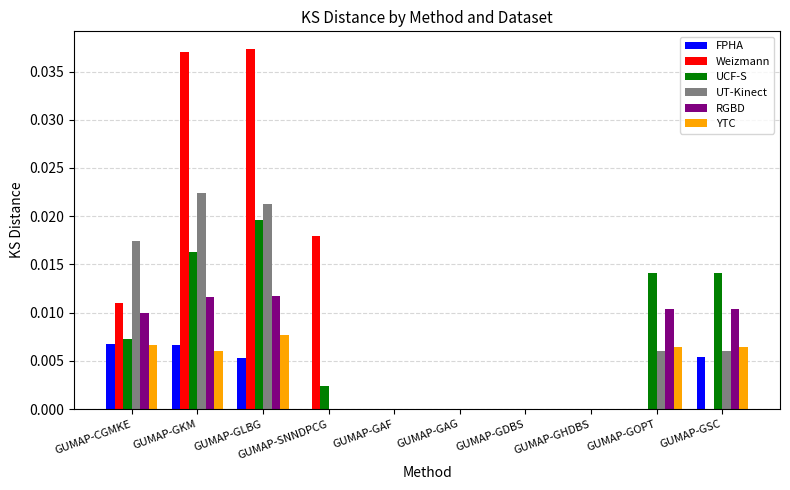

Is the value of UCF-S at GUMAP-GLBG greater than the value of RGBD at GUMAP-GSC?

Yes